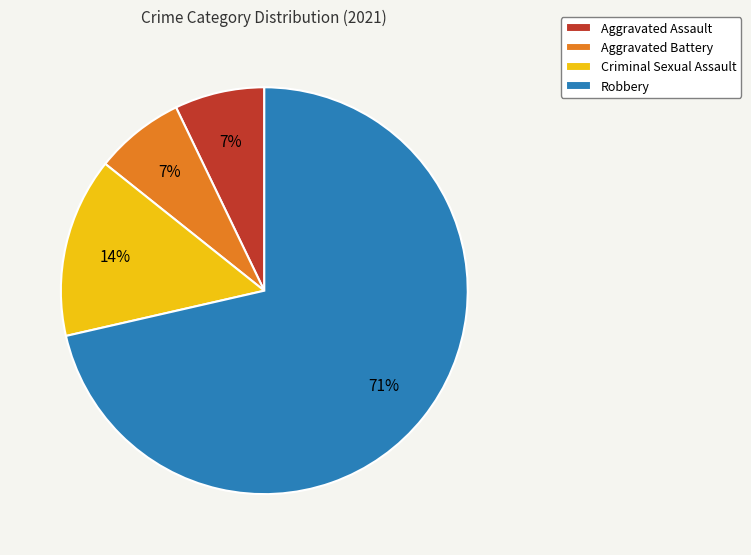

To the nearest percent, what percentage of the pie is Aggravated Assault?

7%